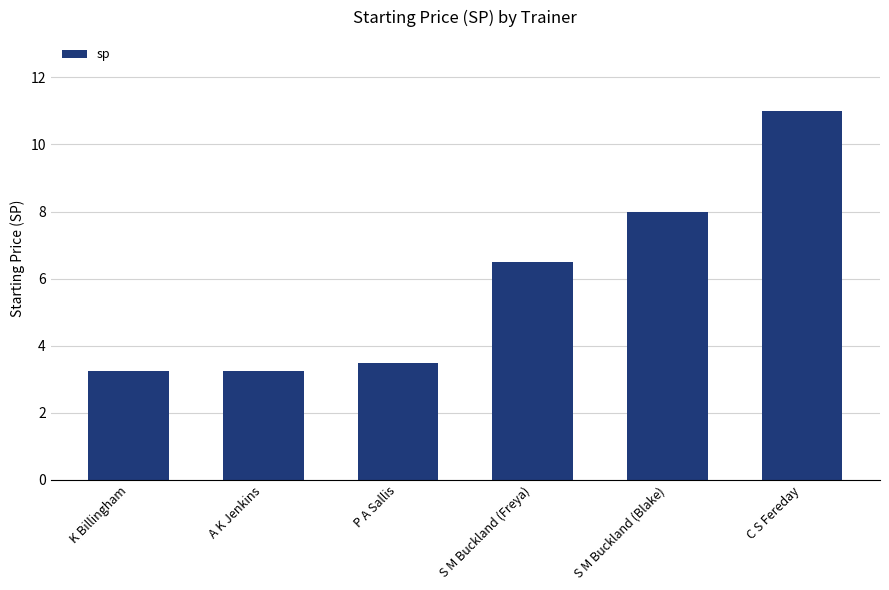

How many data points does each series have?

6